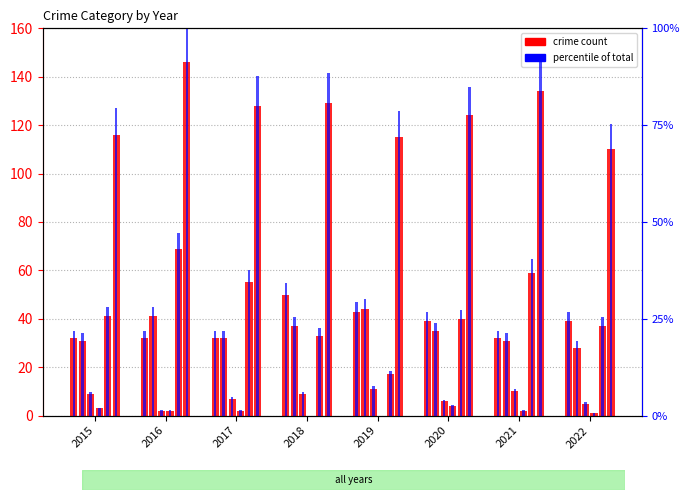

True or false: the data shows 43.9 at 2019.

False